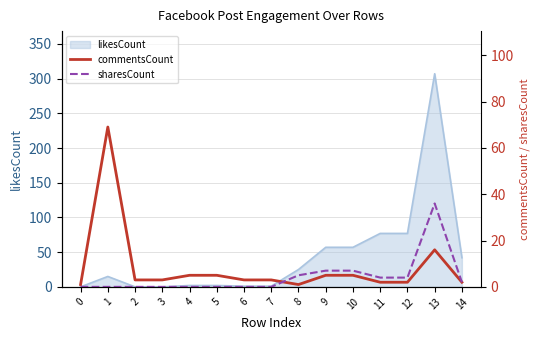

At which label does likesCount reach its peak?

13